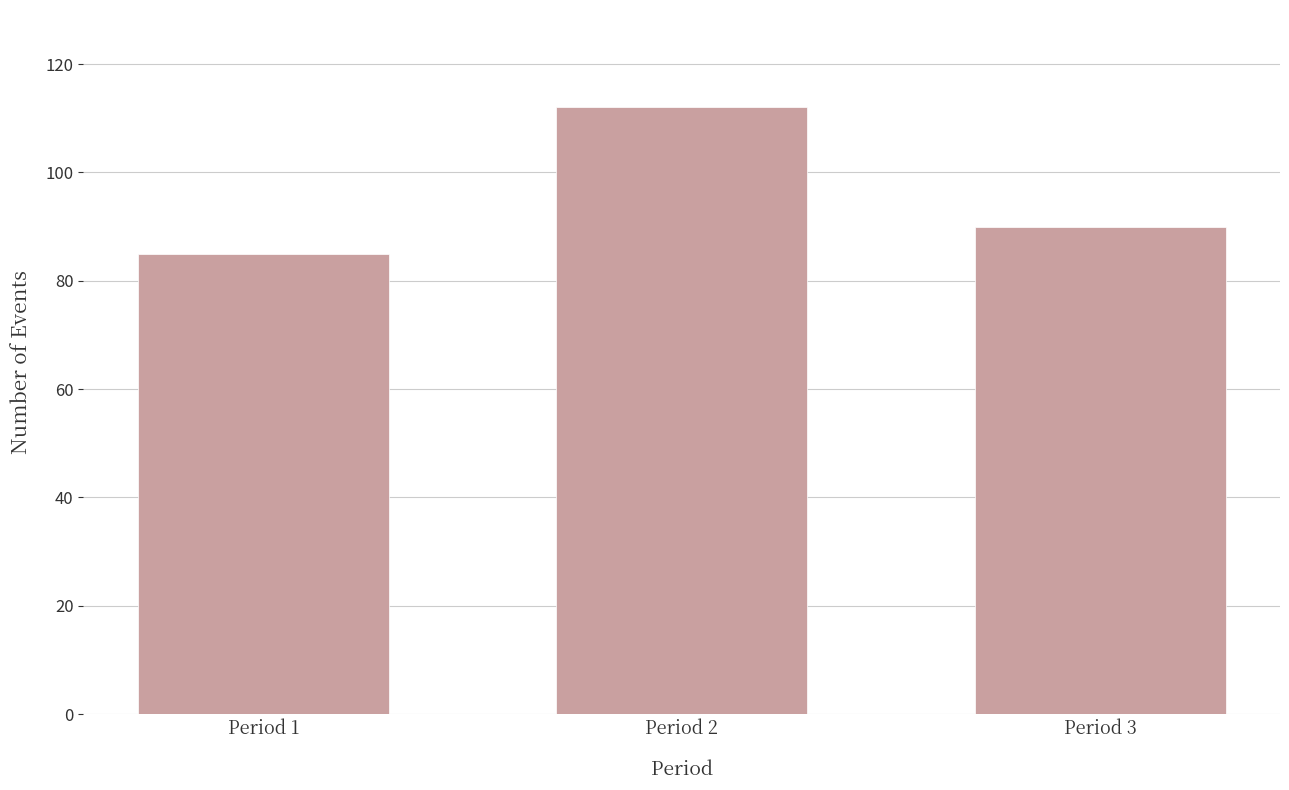

True or false: the data shows 112 at Period 2.

True